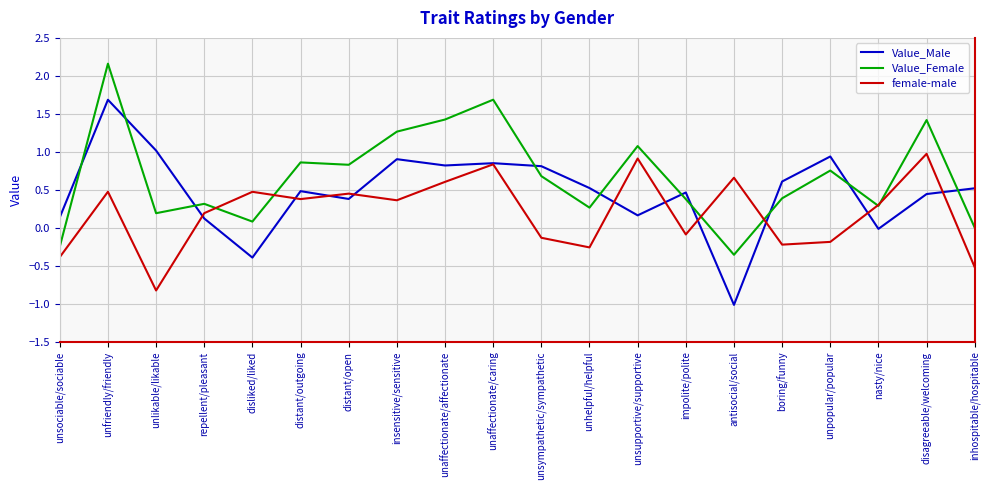

Which category has the lowest value across all series?

antisocial/social